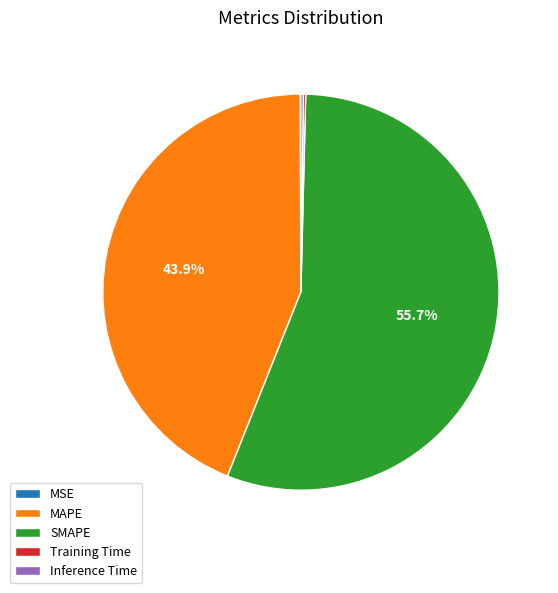

Which slice is the largest?

SMAPE